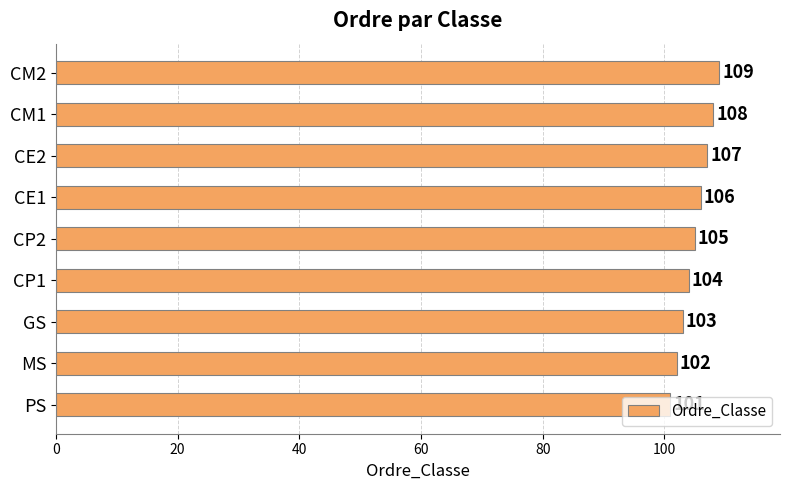

How many values are between 103 and 107?

5